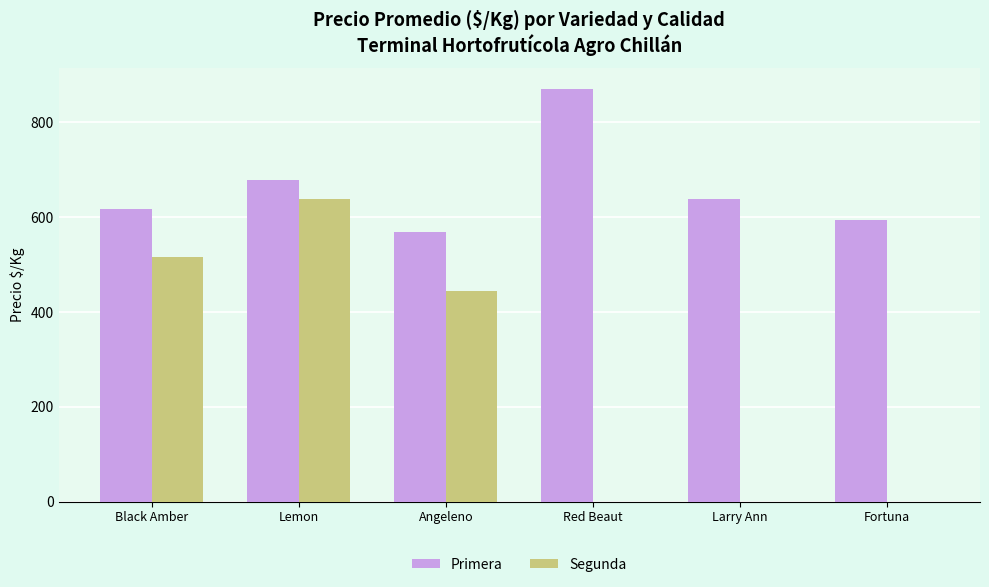

Are the bars grouped side by side (vs. stacked)?

Yes